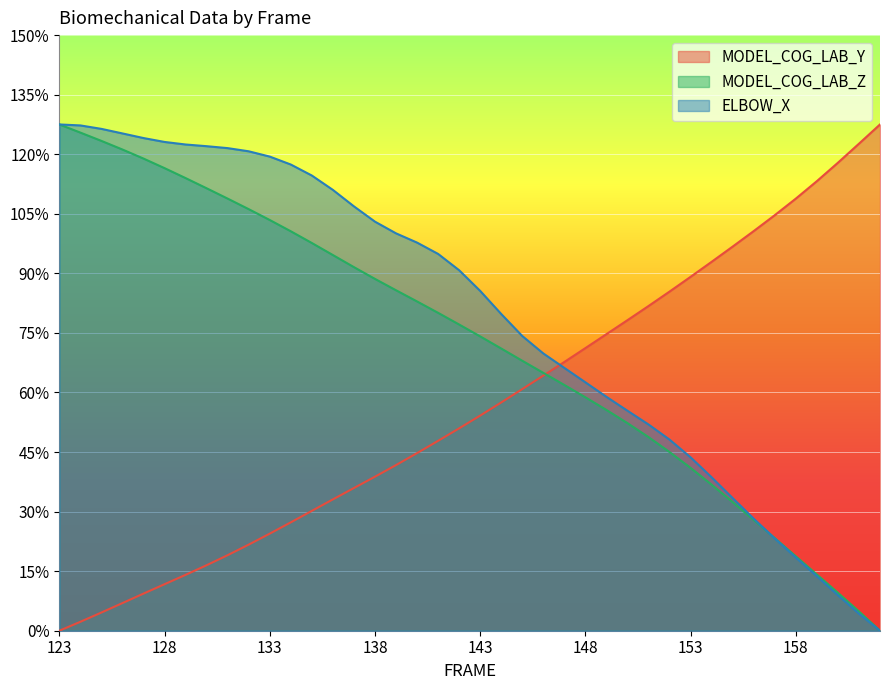

What is the total value across all series at 144?

208.3